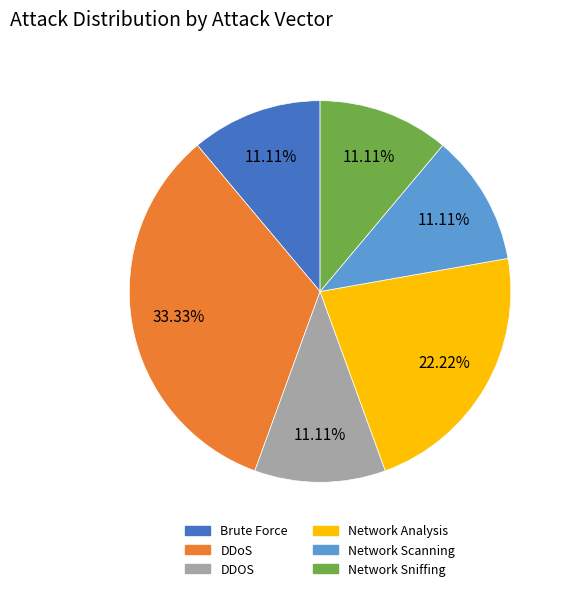

Which category has the biggest portion of the pie?

DDoS